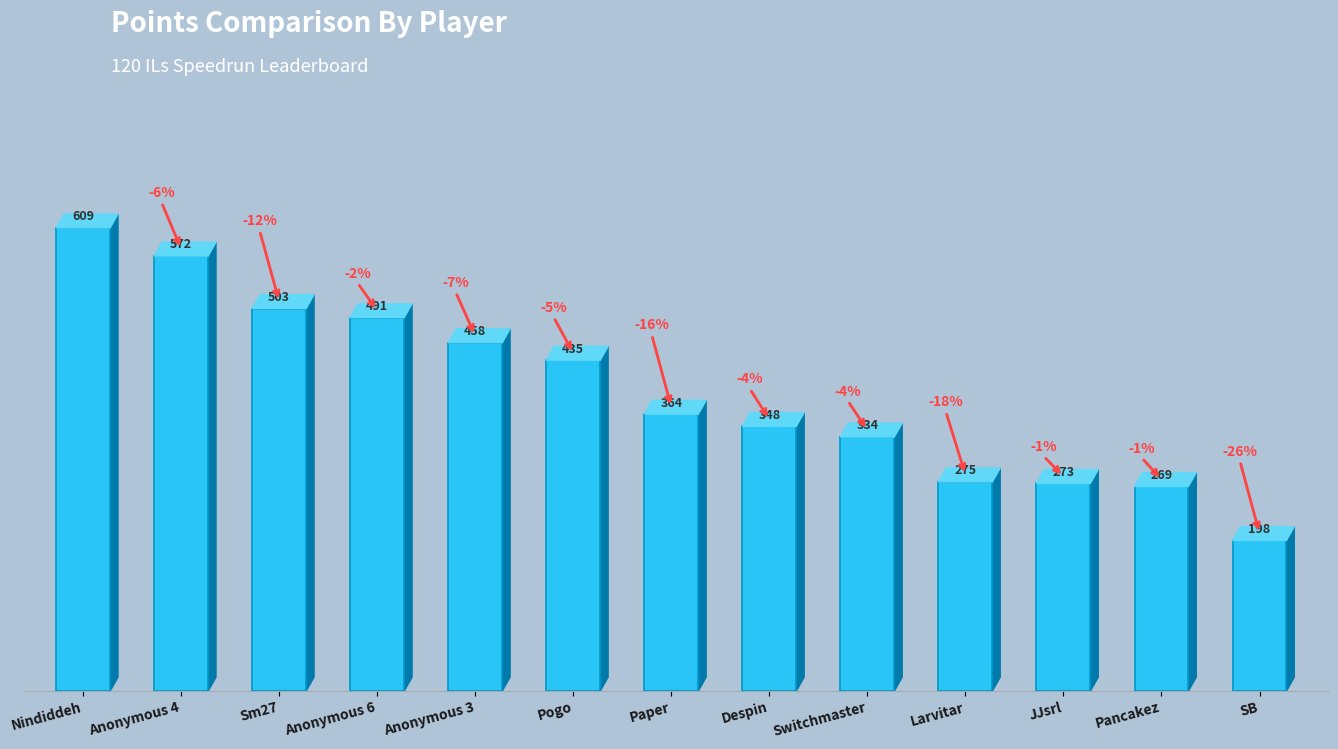

The chart shows a value of 389 at Larvitar. True or false?

False